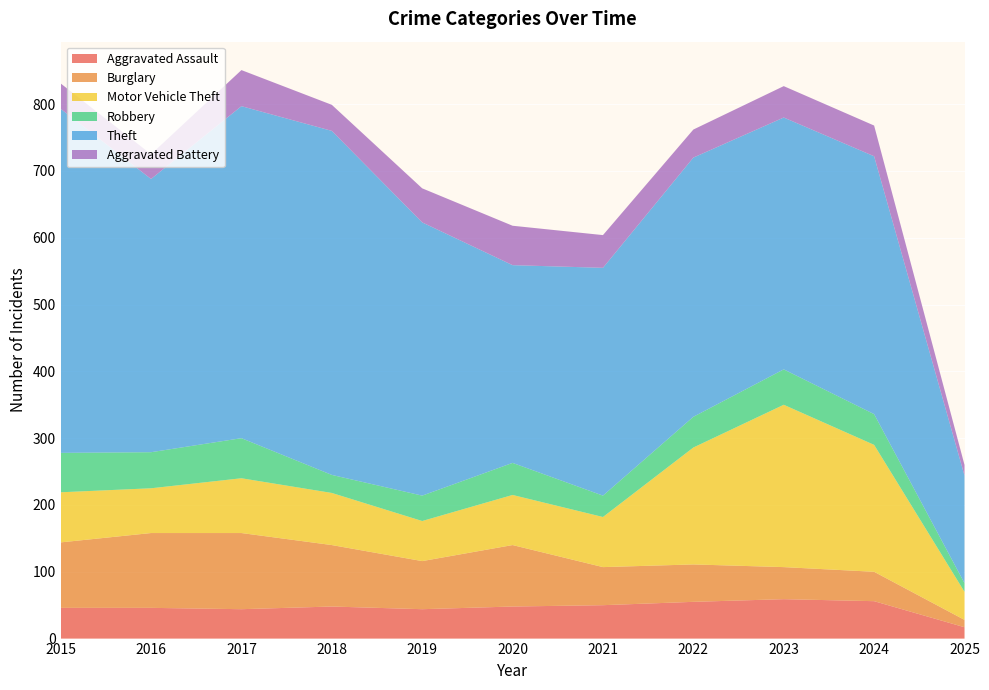

Reading left to right, extract all data points from this chart.

Aggravated Assault: 46	46	44	48	44	48	50	55	59	56	17
Burglary: 98	112	114	92	72	92	57	56	48	44	11
Motor Vehicle Theft: 75	67	82	78	60	75	75	175	243	190	42
Robbery: 59	54	60	27	38	48	32	46	53	46	13
Theft: 515	409	497	515	409	296	341	388	377	386	161
Aggravated Battery: 38	37	54	39	51	59	49	42	47	46	16